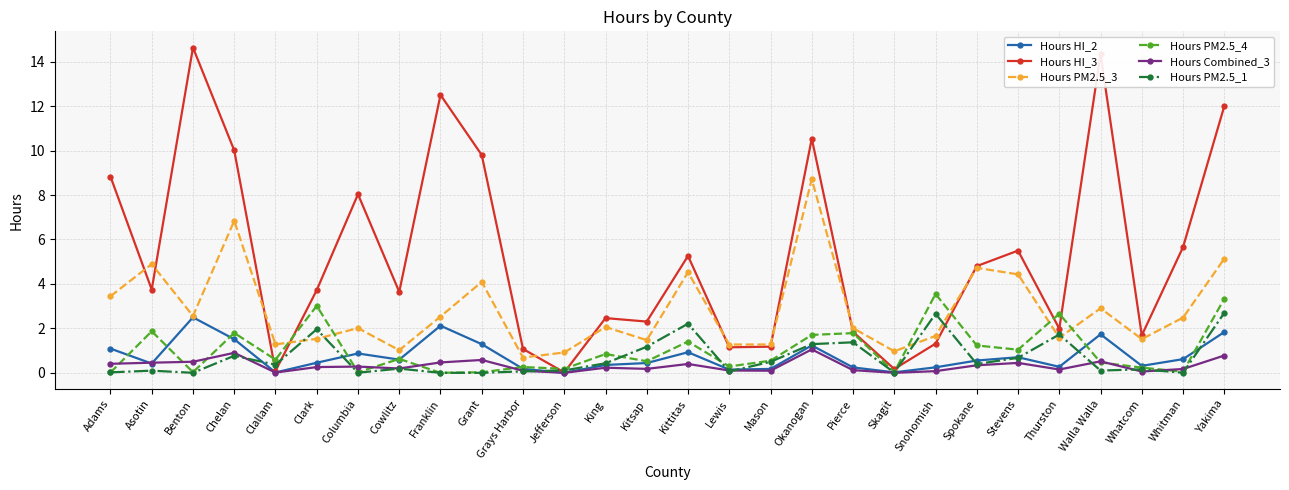

Which series changed the most between Kitsap and Whatcom?

Hours PM2.5_1